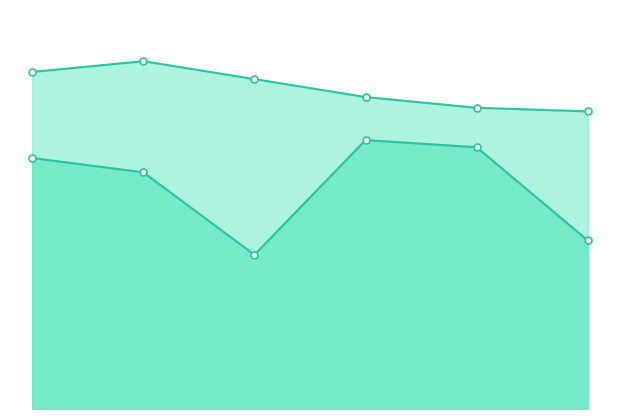

True or false: col_1_line and col_2_line cross at least once.

False